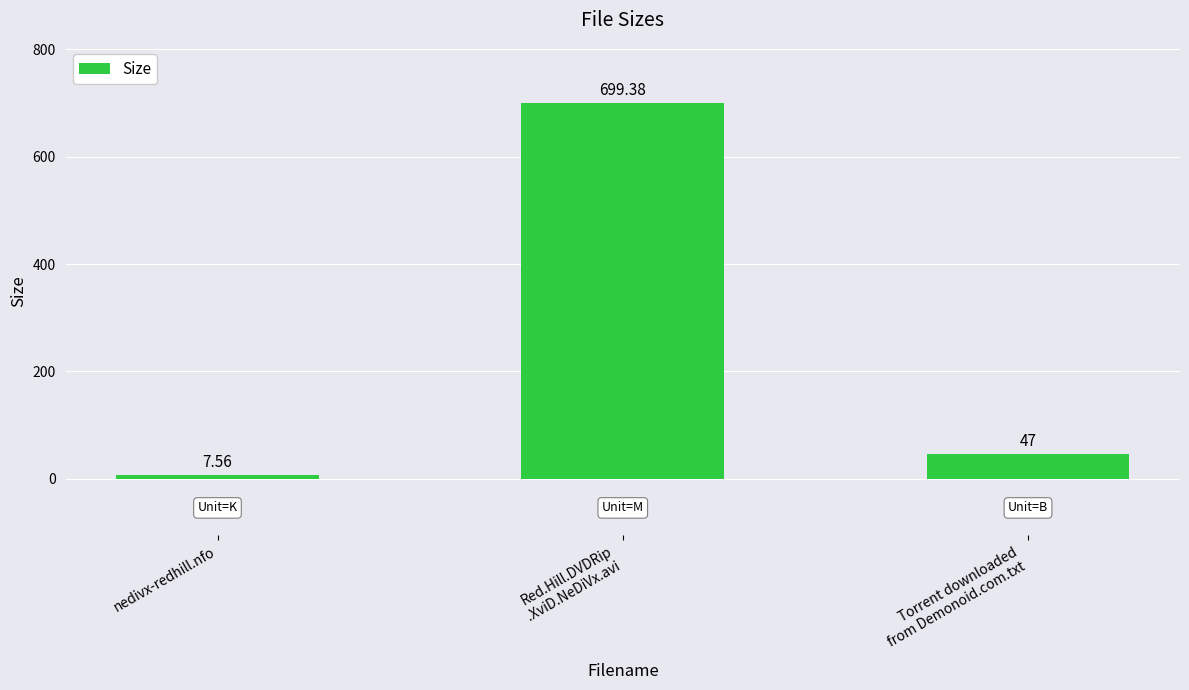

What is the change in value from nedivx-redhill.nfo to Torrent downloaded
from Demonoid.com.txt?

+39.4